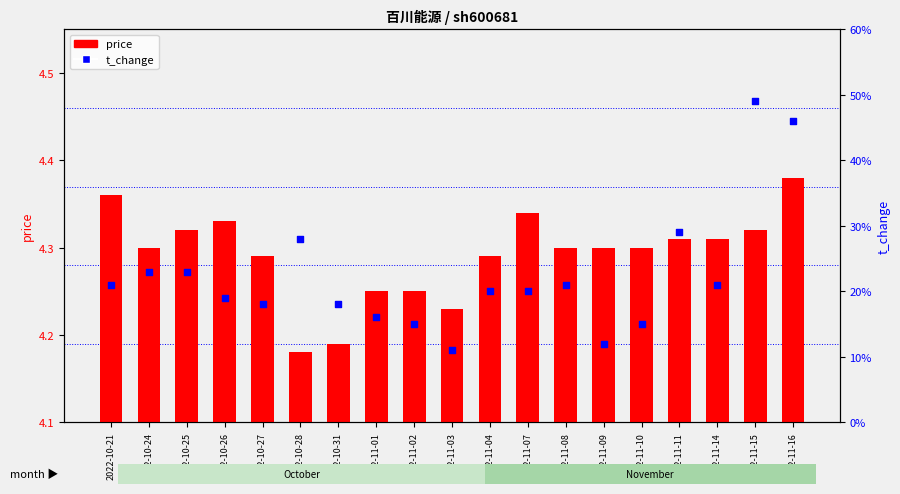

Which series has the widest spread of Y values?

t_change